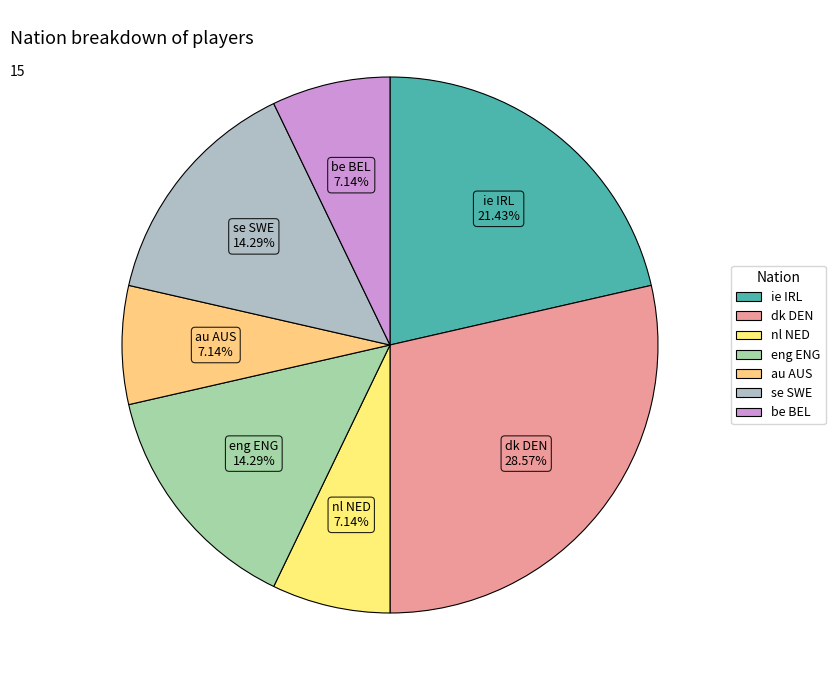

Which has a higher value, ie IRL or au AUS?

ie IRL